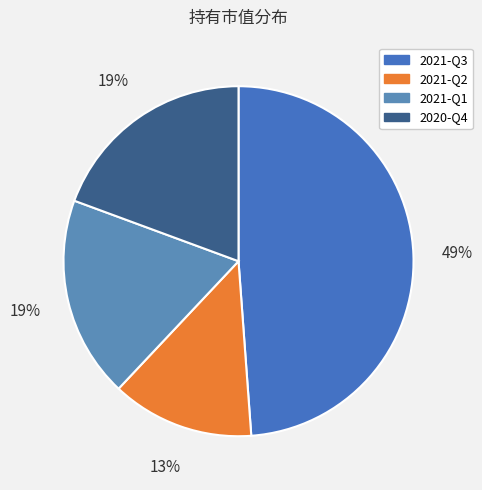

What is the change in value from 2021-Q3 to 2021-Q1?

-0.4